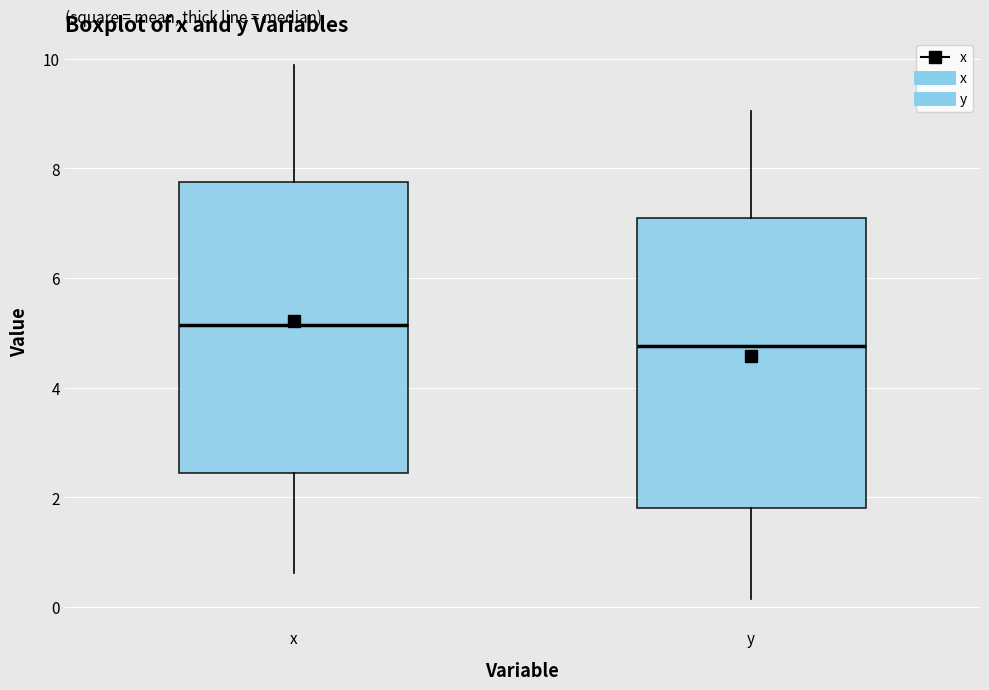

Where is the upper edge of the box for x on the y-axis? The values are not printed on the chart, so give them approximately, as read against the axis.

7.8